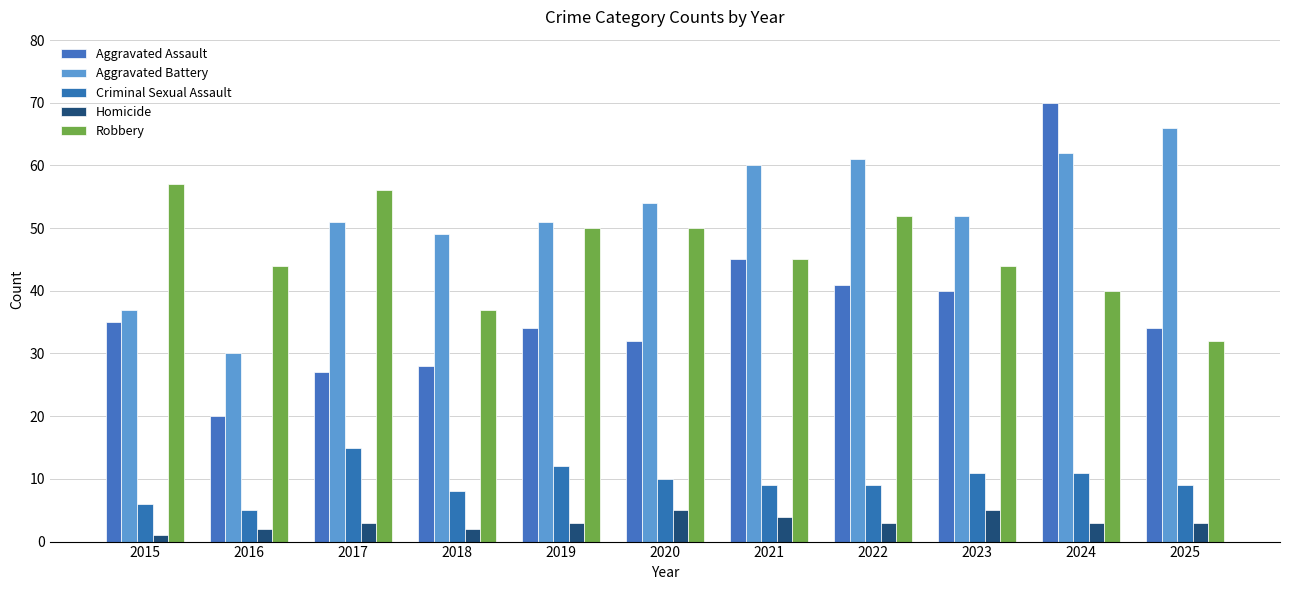

Does the chart contain any negative values?

No